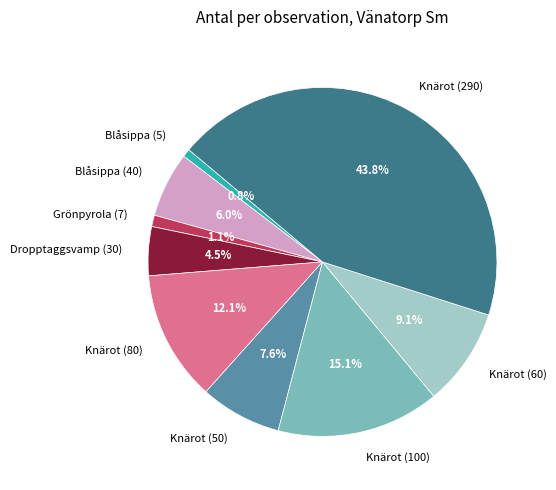

To the nearest percent, what is the difference between the Knärot (60) and Grönpyrola (7) slice percentages?

8%